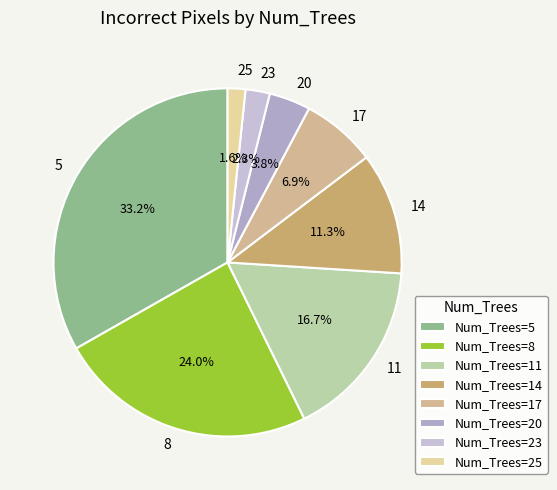

How many slices are in this pie chart?

8